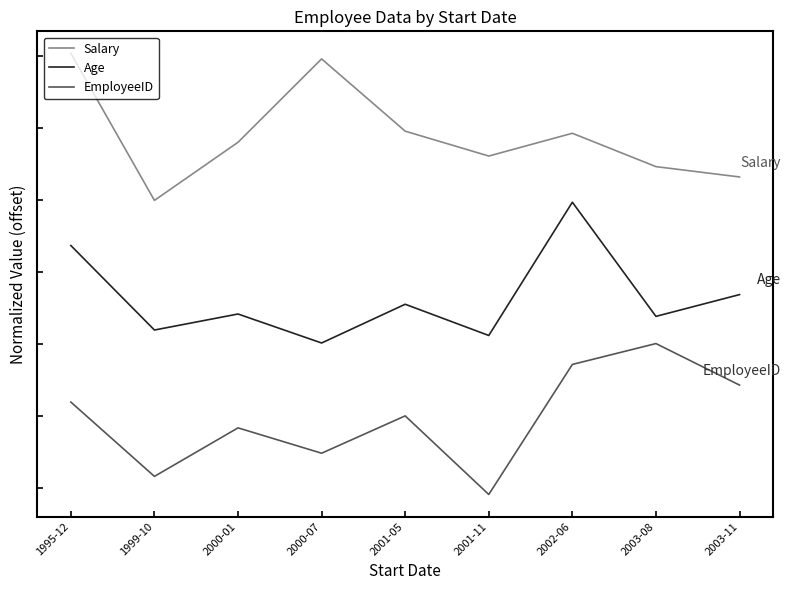

Rank the series by their maximum value, from highest to lowest.

Salary, Age, EmployeeID